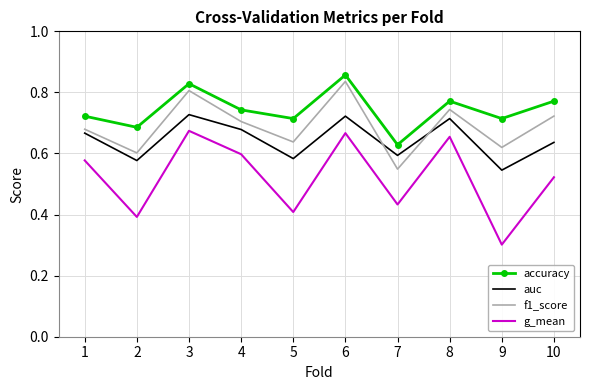

At how many categories does at least one series exceed 0?

10